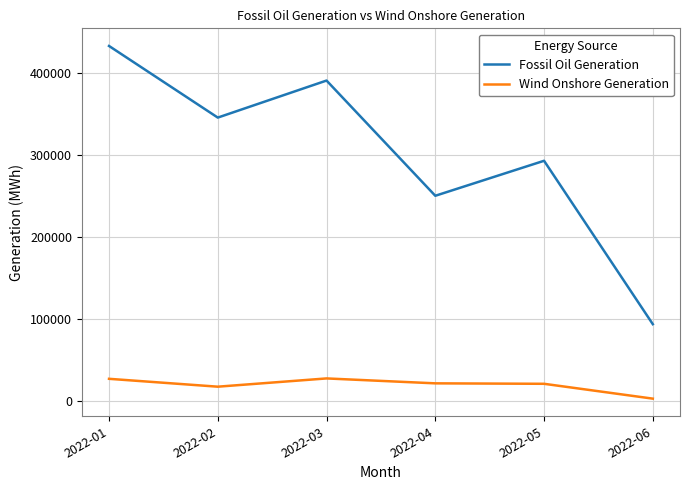

Is the value of Wind Onshore Generation at 2022-02 greater than the value of Fossil Oil Generation at 2022-04?

No